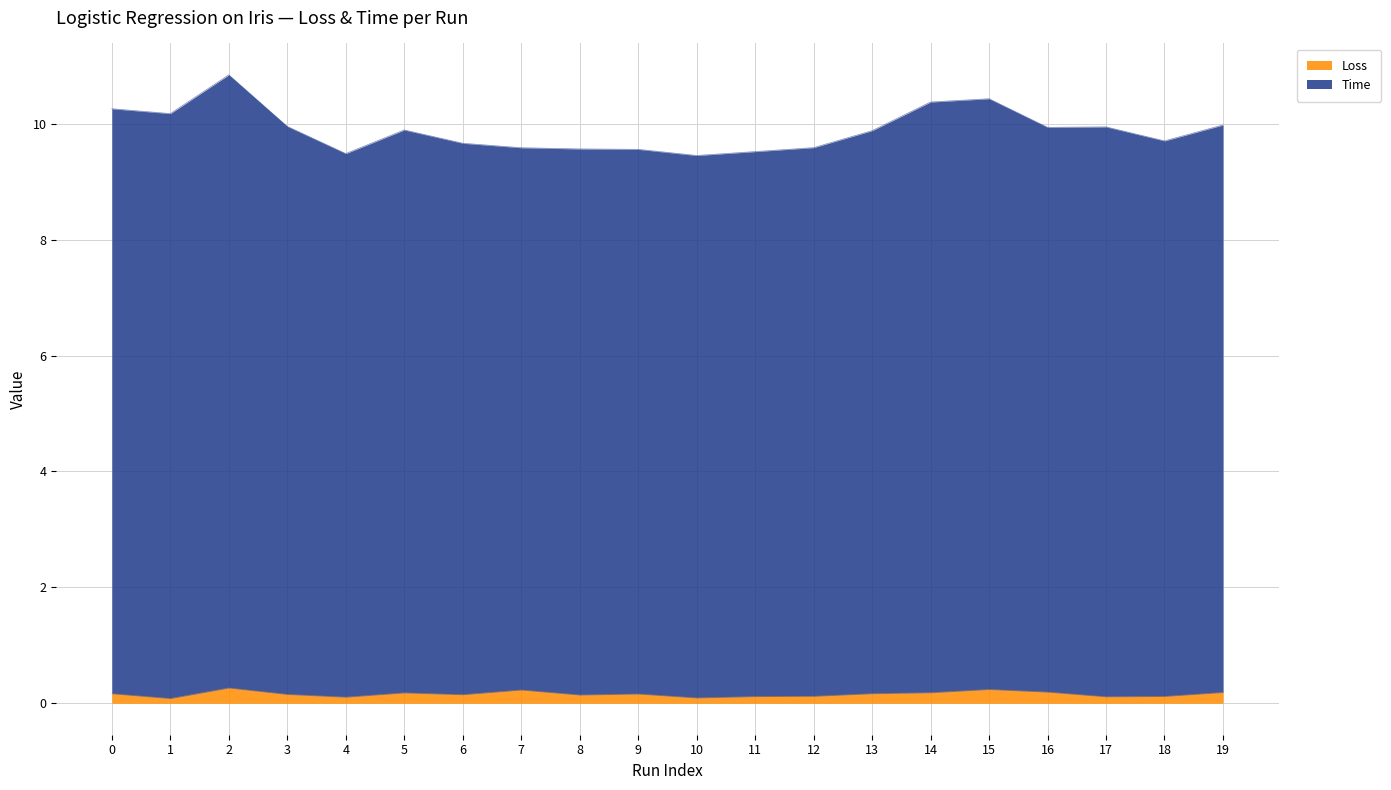

Reading left to right, extract all data points from this chart.

Loss: 0=0.2	1=0.1	2=0.3	3=0.2	4=0.1	5=0.2	6=0.1	7=0.2	8=0.1	9=0.2	10=0.1	11=0.1	12=0.1	13=0.2	14=0.2	15=0.2	16=0.2	17=0.1	18=0.1	19=0.2
Time: 0=10.3	1=10.2	2=10.8	3=10.0	4=9.5	5=9.9	6=9.7	7=9.6	8=9.6	9=9.6	10=9.5	11=9.5	12=9.6	13=9.9	14=10.4	15=10.4	16=9.9	17=9.9	18=9.7	19=10.0